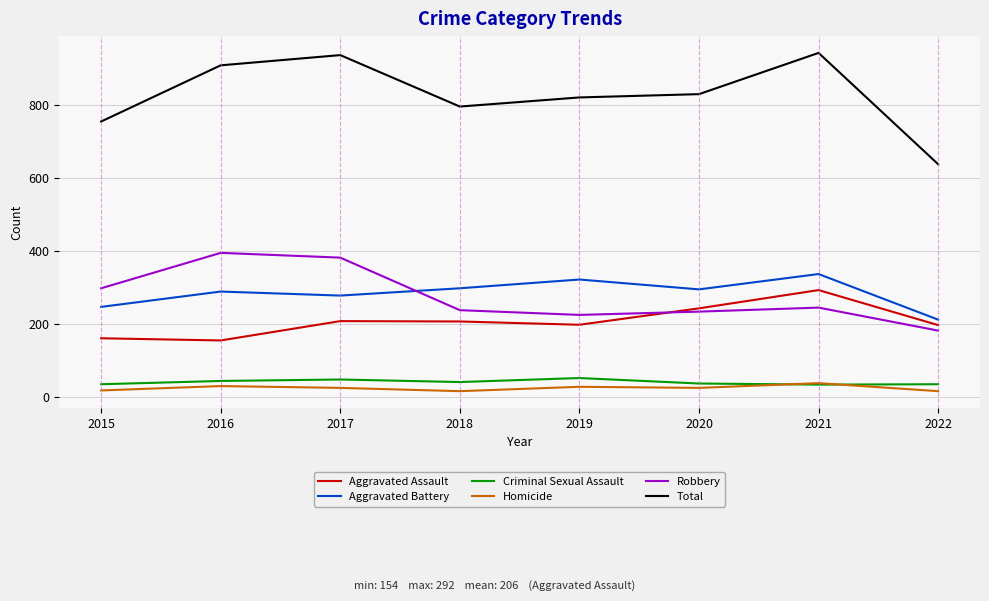

Is this an area chart (filled region under the line)?

No